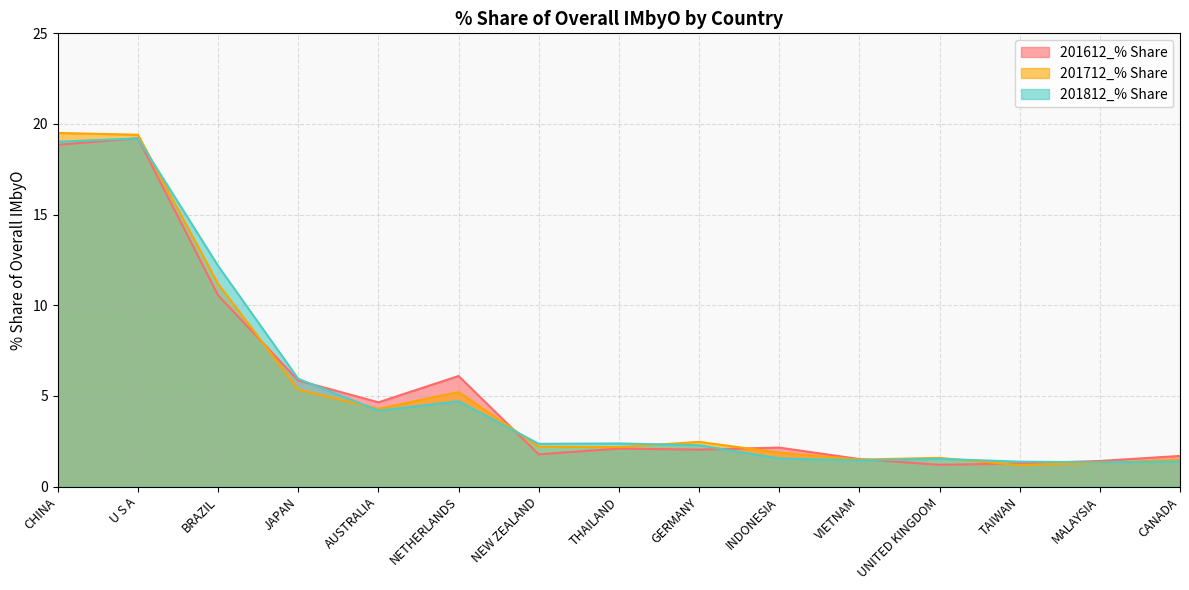

At which category does 201712_% Share reach its first local valley?

AUSTRALIA